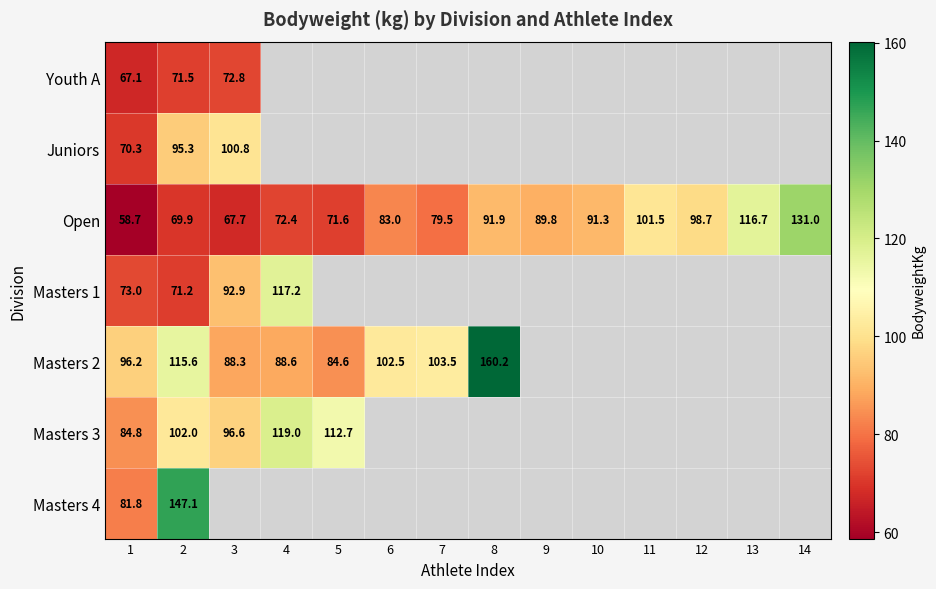

True or false: Masters 3 has a value of 64.0 at 5.

False